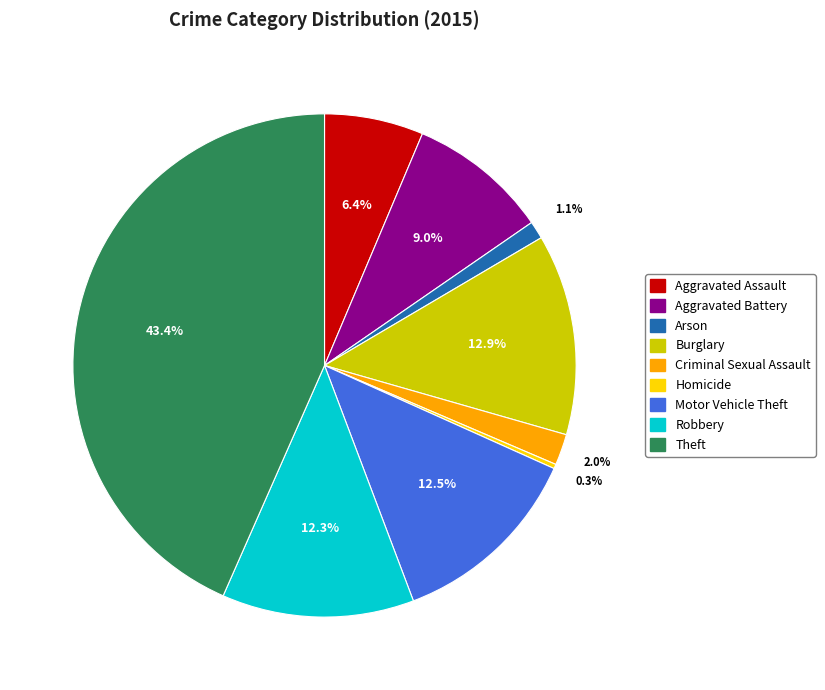

Which category has the smallest portion of the pie?

Homicide